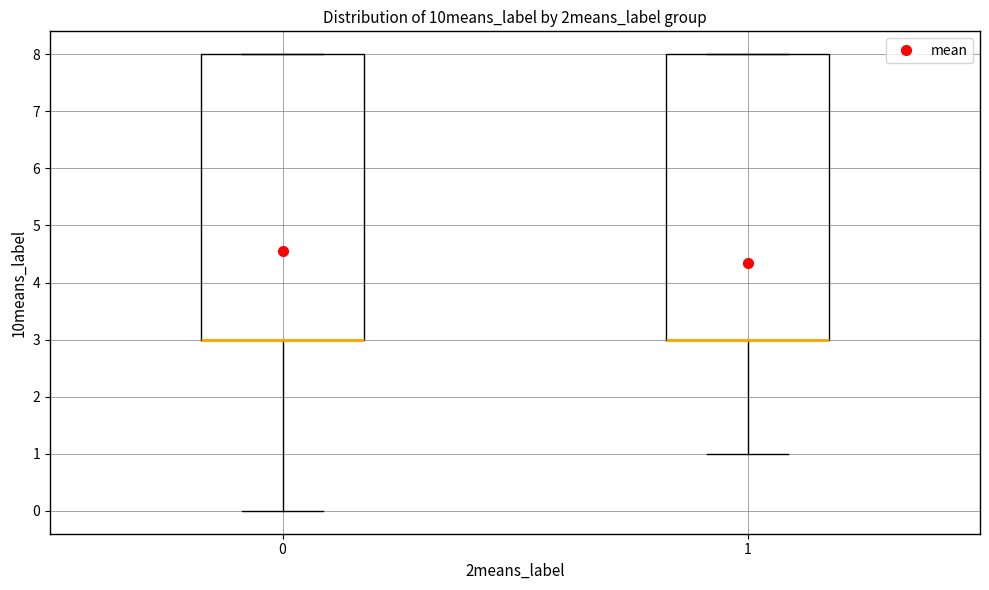

Reading left to right, transcribe this box plot: for each box, give where its median line is, the range the box spans, and where its two whiskers end, as read against the y-axis. The values are not printed on the chart, so give them approximately, as read against the axis.

0: median 3 (drawn on the box's lower edge), box 3 to 8, whiskers 0 to 8
1: median 3 (drawn on the box's lower edge), box 3 to 8, whiskers 1 to 8